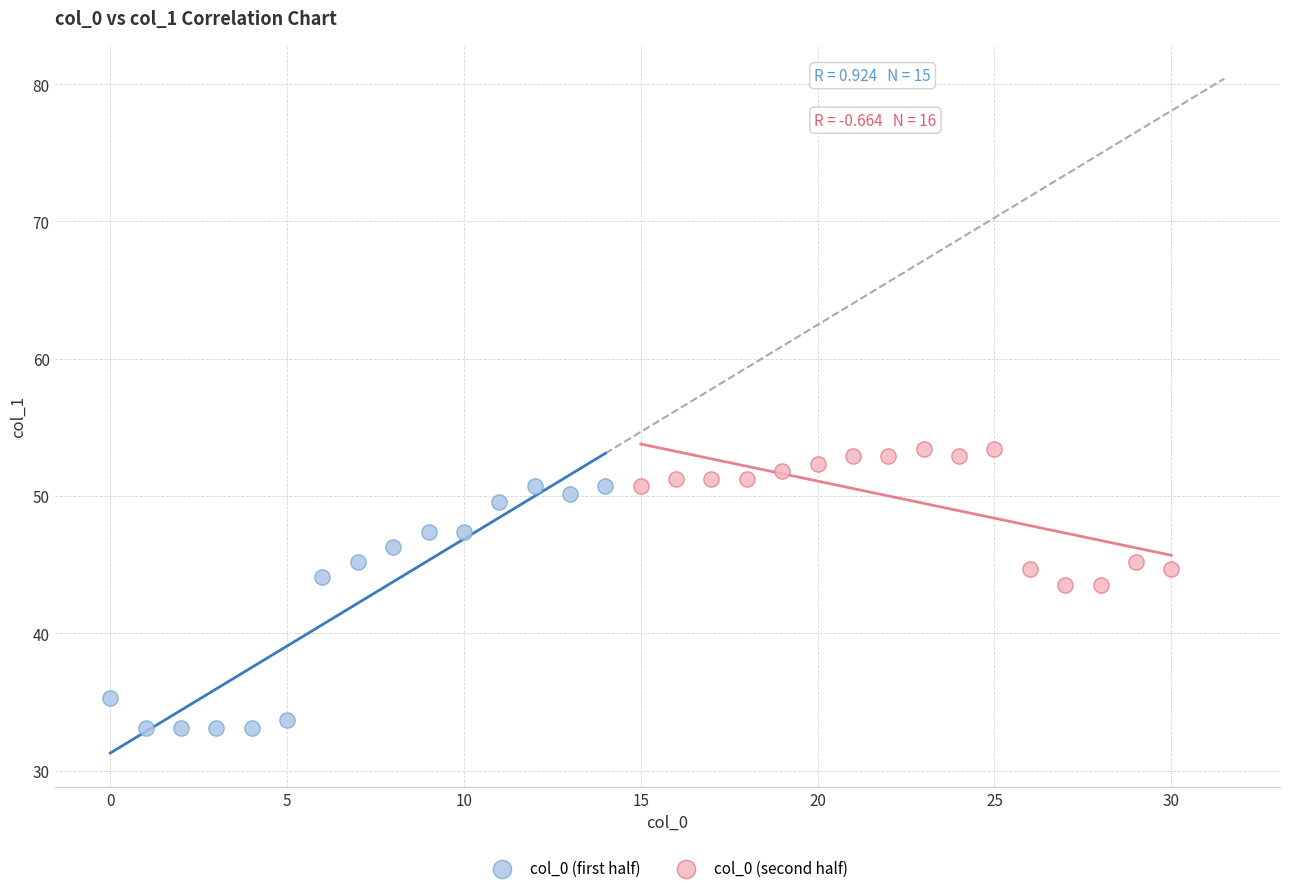

Which series reaches the minimum Y coordinate?

col_0 (first half)